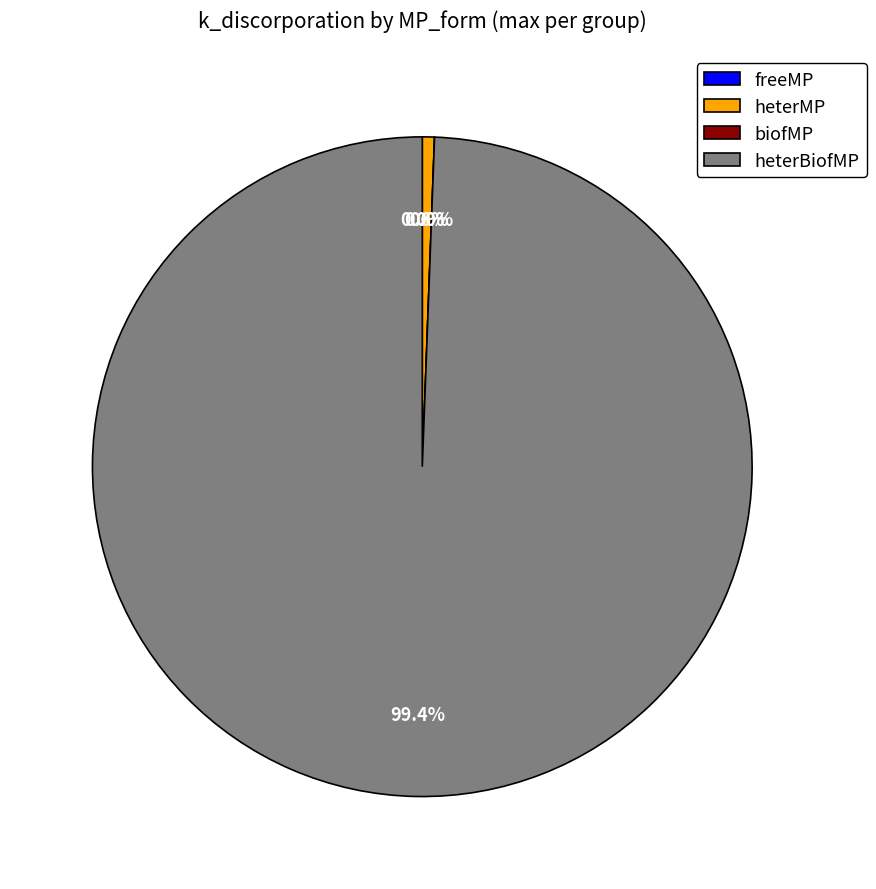

Rank the categories by value from lowest to highest.

freeMP, biofMP, heterMP, heterBiofMP